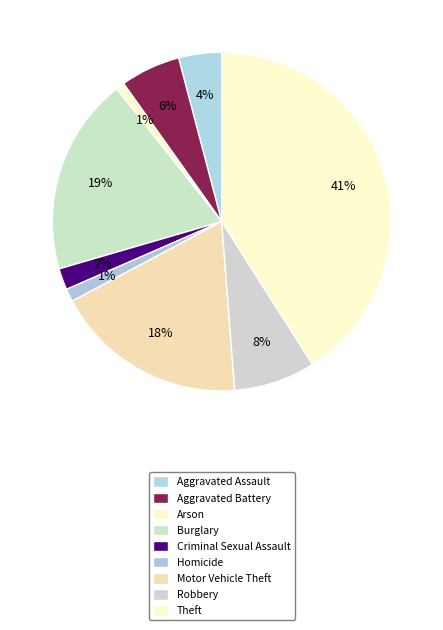

Is there any slice that represents more than half of the pie?

No